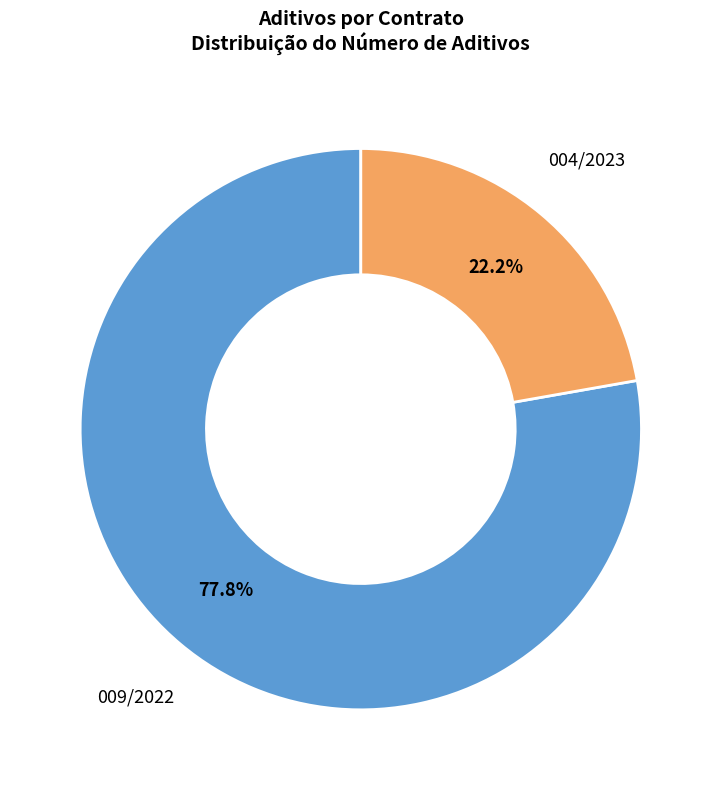

Is 004/2023 the majority of the pie?

No